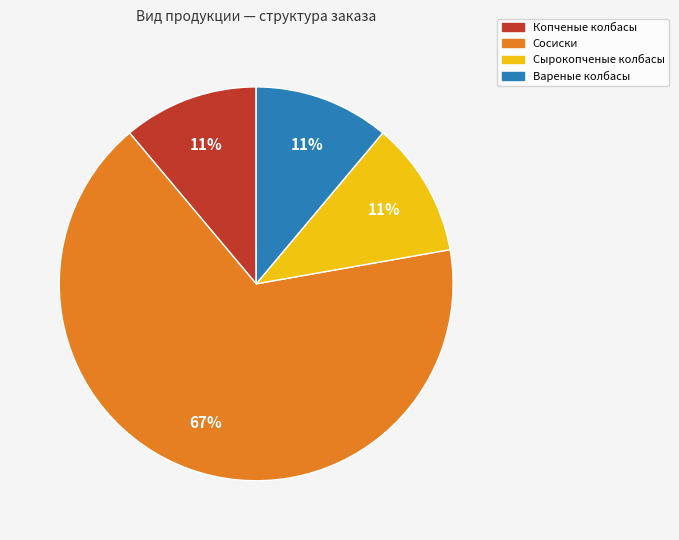

To the nearest percent, what percentage of the pie is Вареные колбасы?

11%